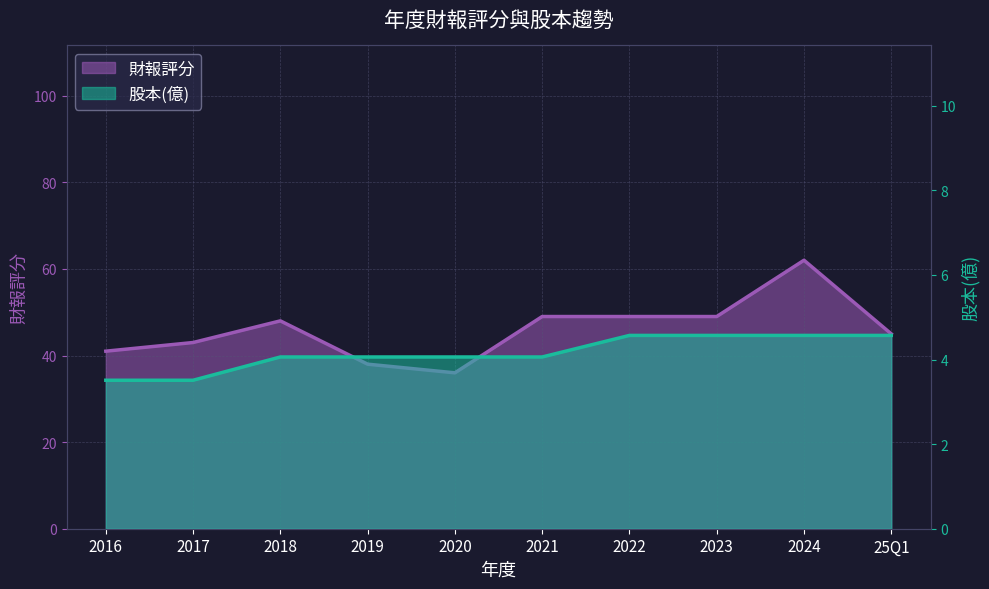

How many values in the 股本(億) series are below 4?

2